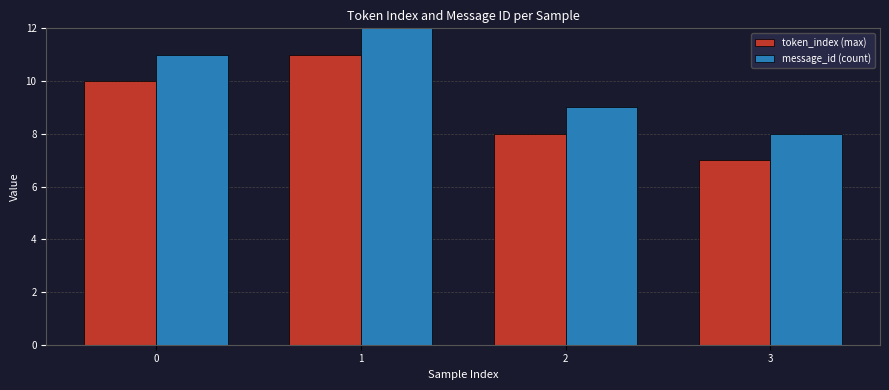

What is the total value across all series at 2?

17